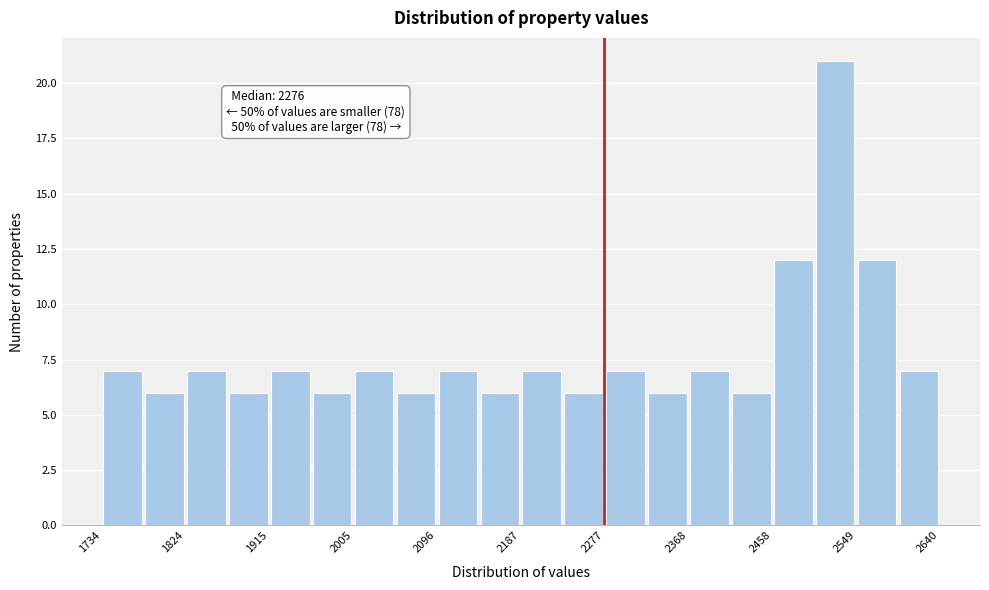

Over which range of the x-axis is the bar tallest?

2500 to 2550